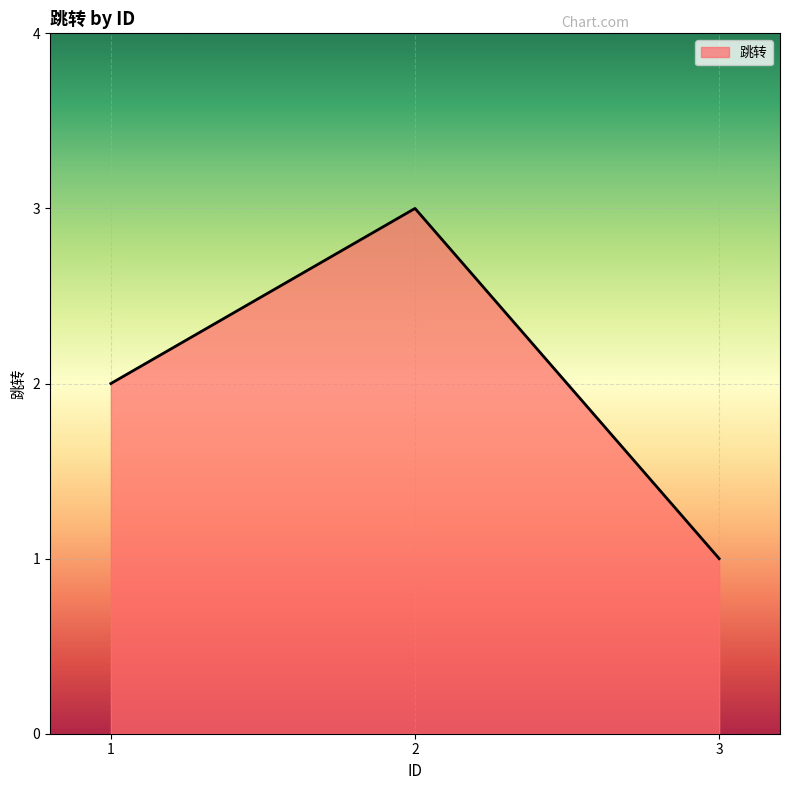

Does the chart display data point markers on the line(s)?

No